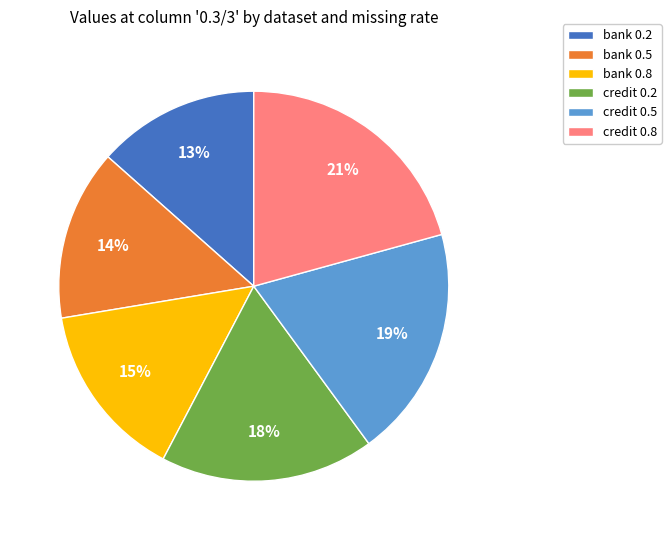

The credit 0.8 slice represents 21% of the pie. True or false?

True